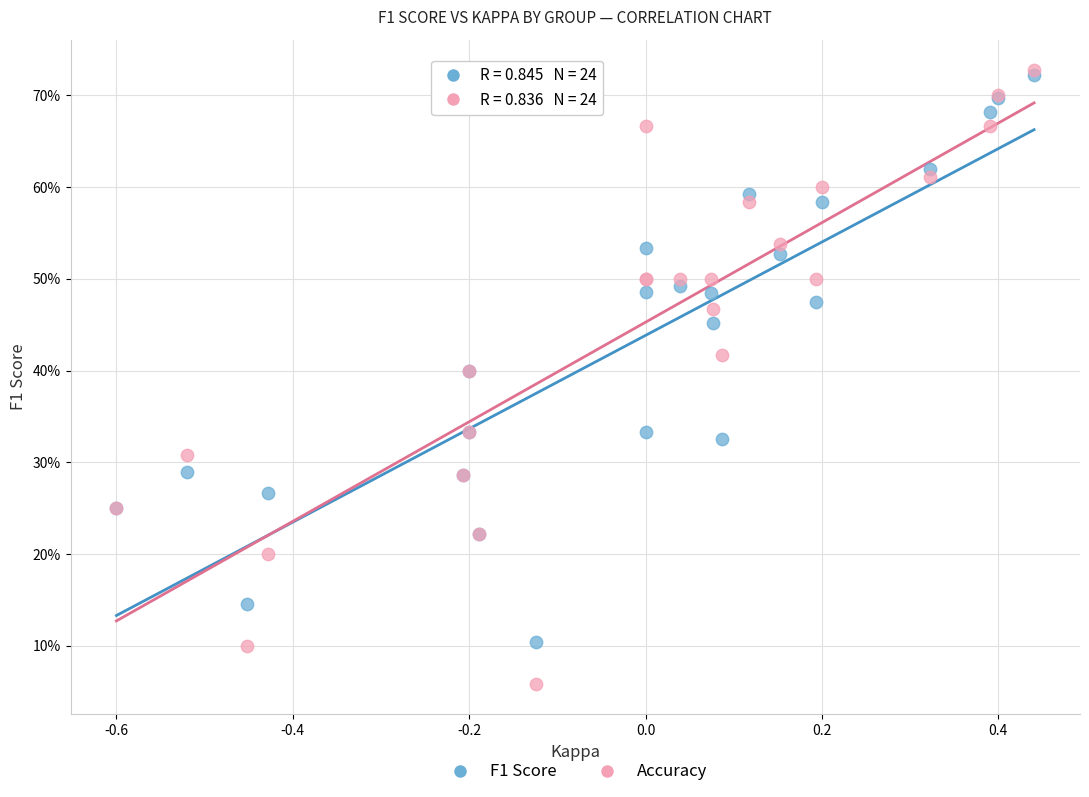

Which series has the widest spread of Y values?

Accuracy